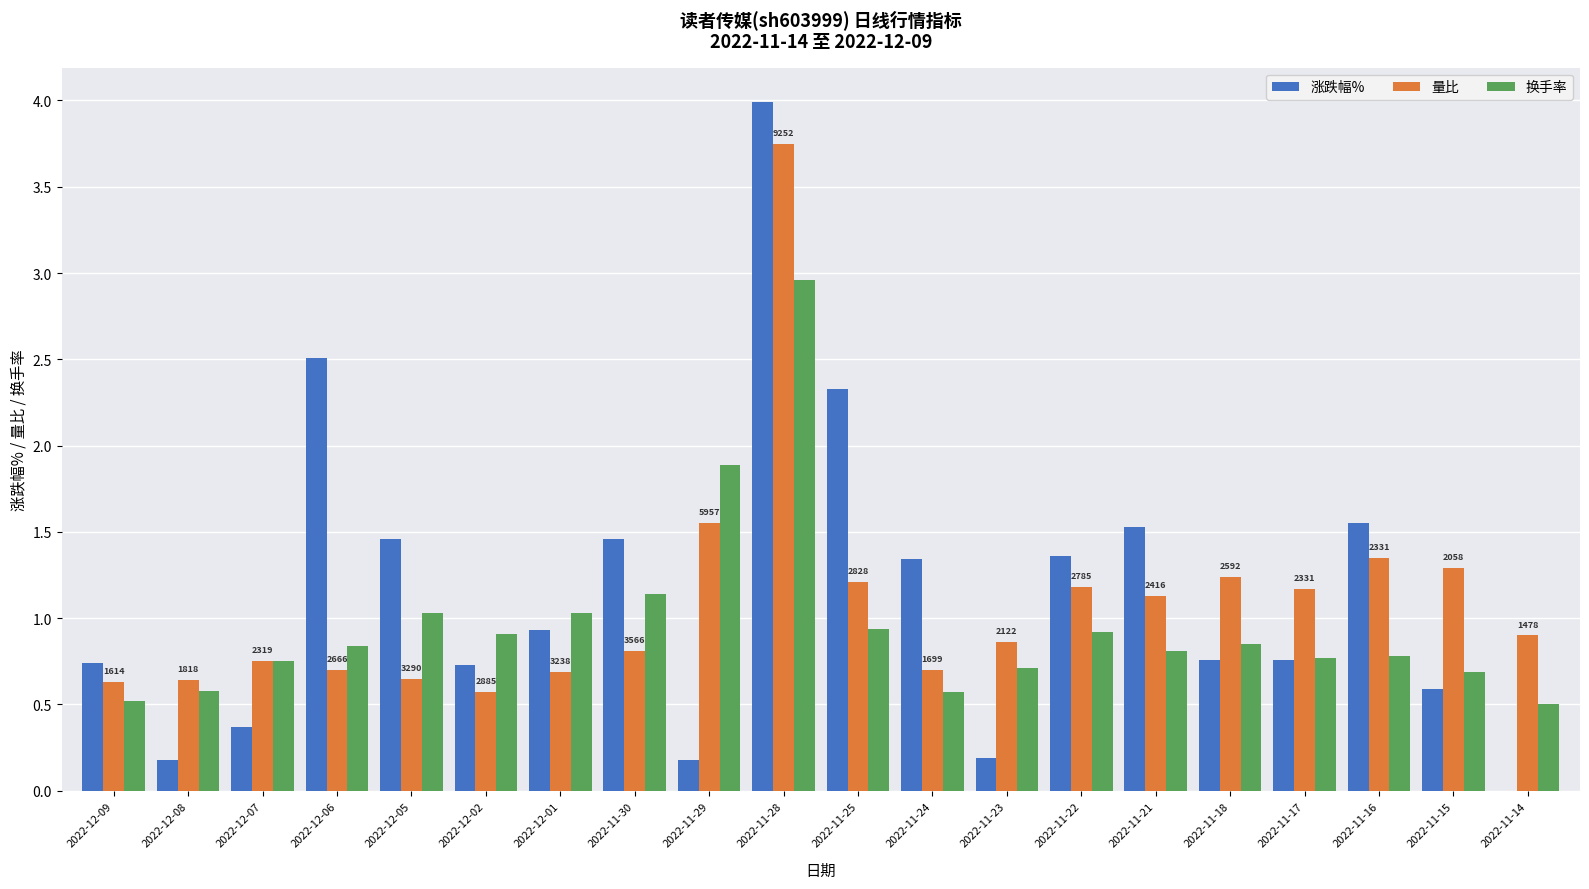

Is the value of 量比 at 2022-12-07 greater than the value of 涨跌幅% at 2022-11-28?

No